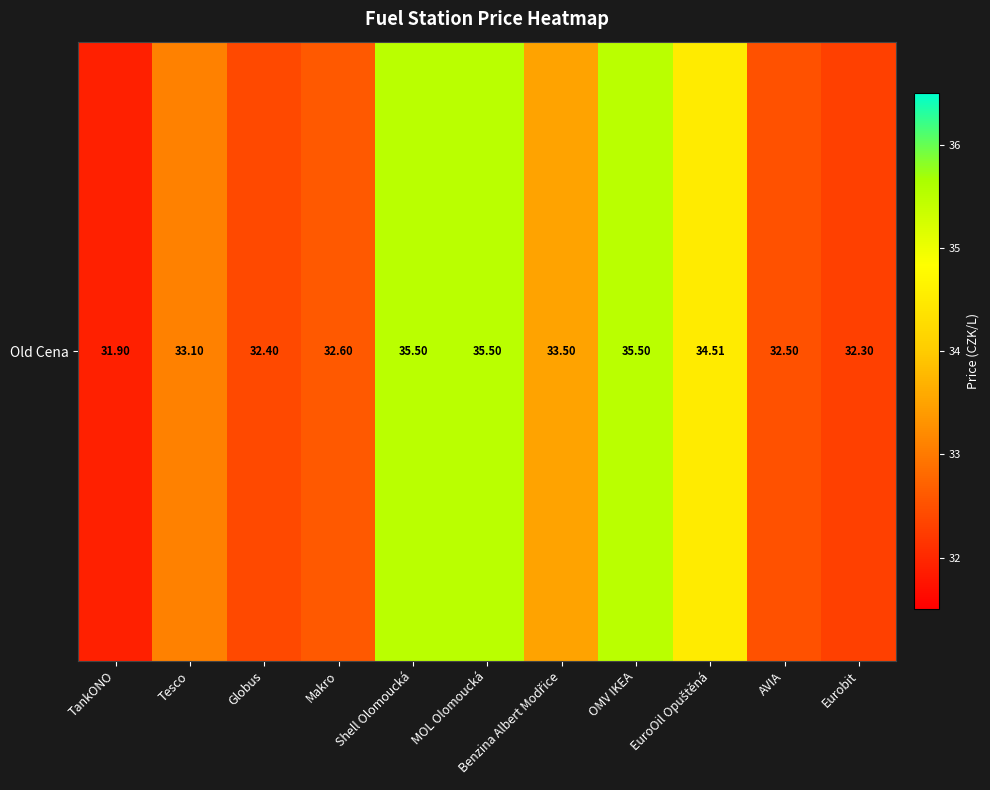

What is the average value?

33.6